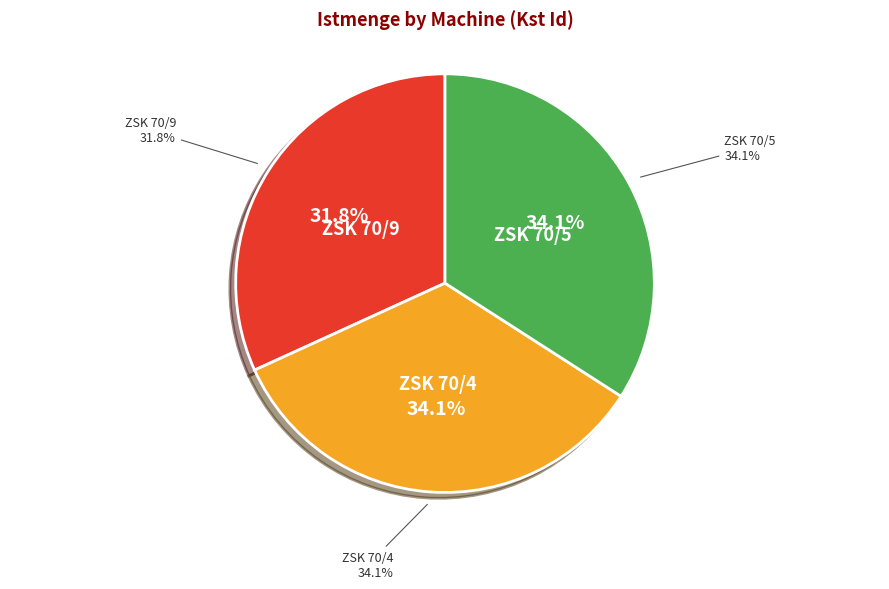

What is the total percentage of ZSK 70/9 and ZSK 70/5?

65.9%